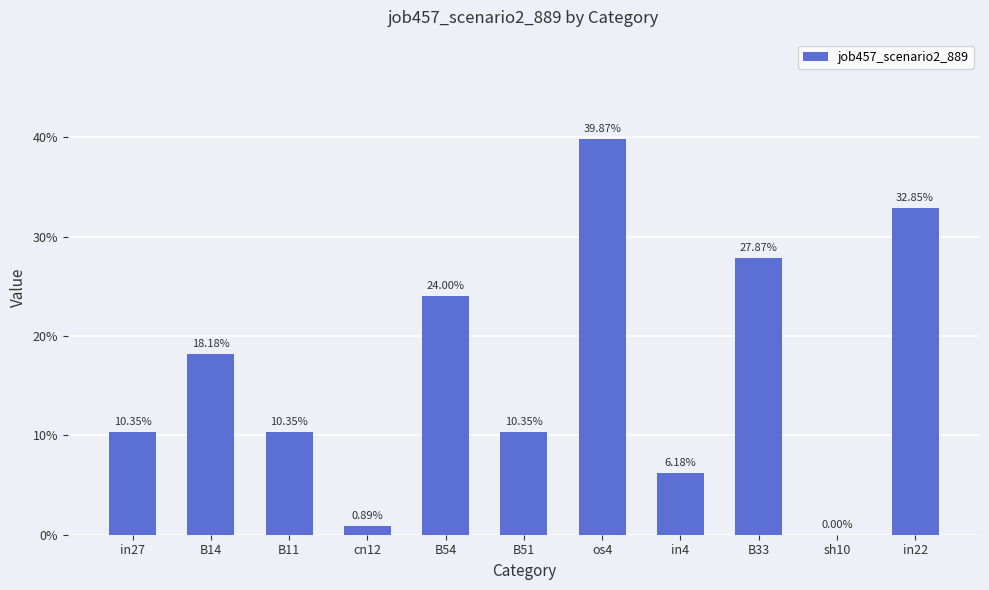

At which label is the value closest to 0?

sh10